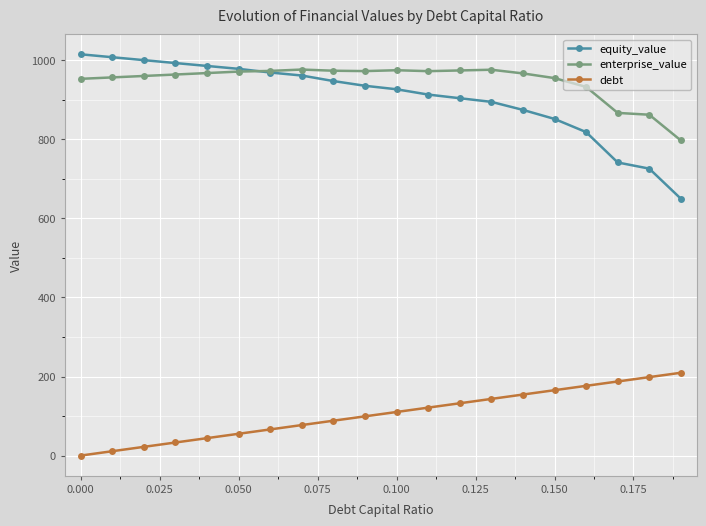

What is the value of the equity_value point at the 18th from the left?

741.7